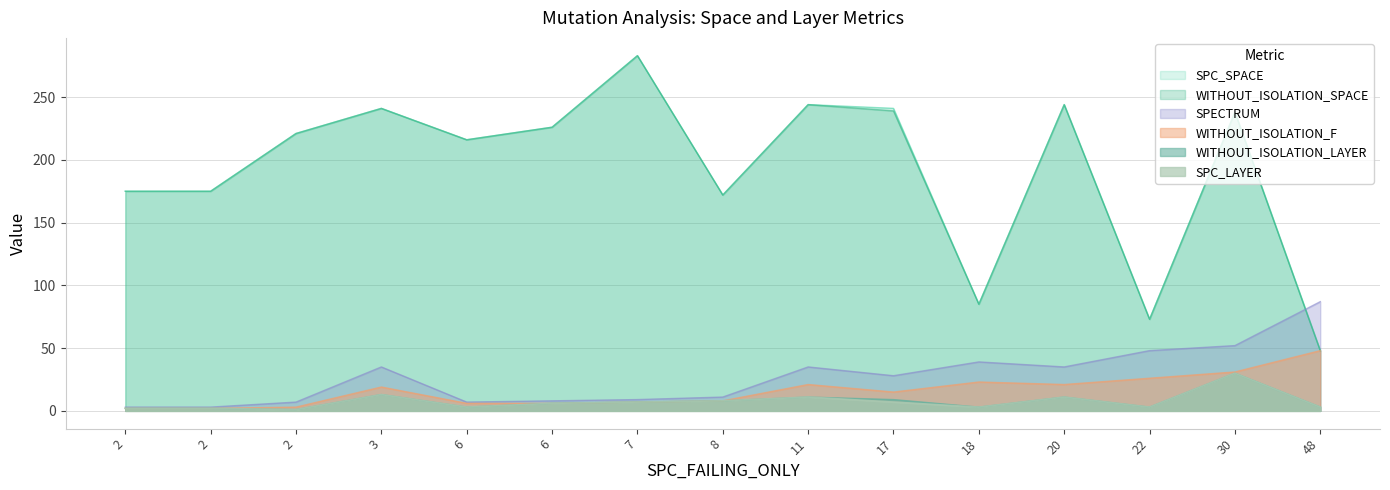

Rank the categories by WITHOUT_ISOLATION_SPACE value from lowest to highest.

48, 22, 18, 8, 2, 2, 6, 2, 6, 30, 17, 3, 11, 20, 7